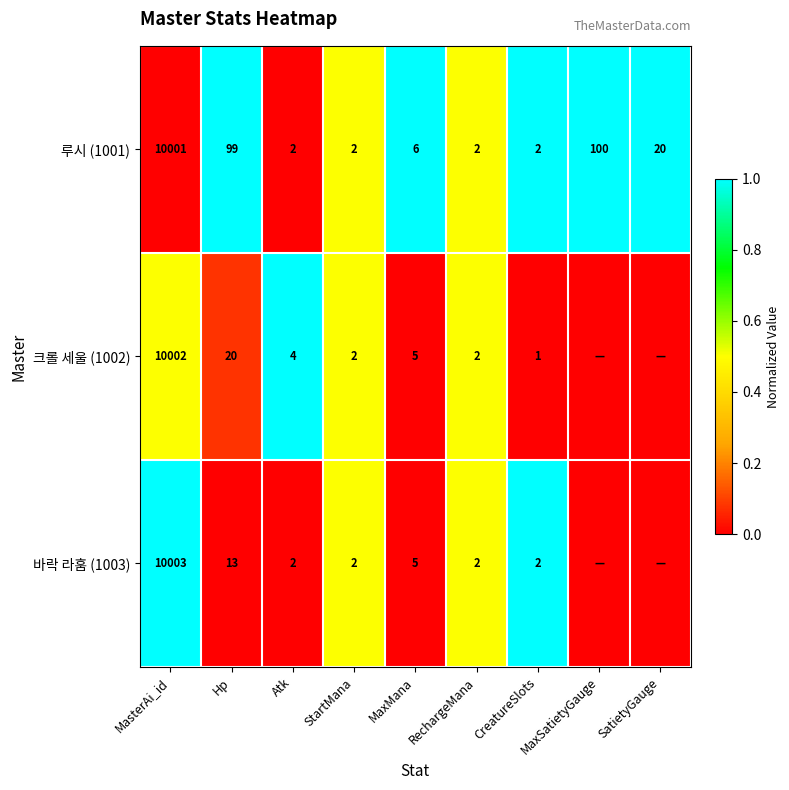

Is the value of 크롤 세울 (1002) at CreatureSlots greater than the value of 루시 (1001) at RechargeMana?

No